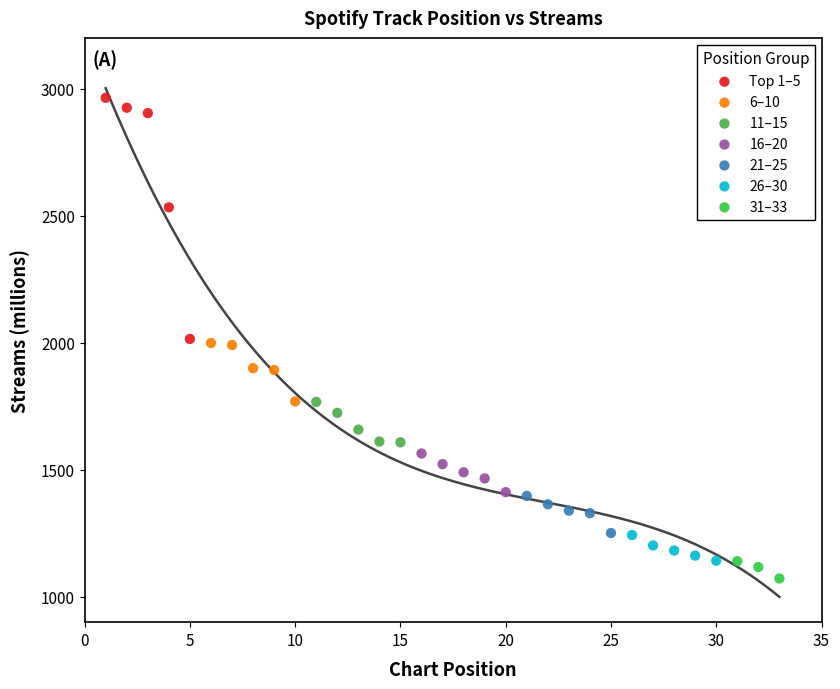

Which series reaches the maximum Y coordinate?

Top 1–5